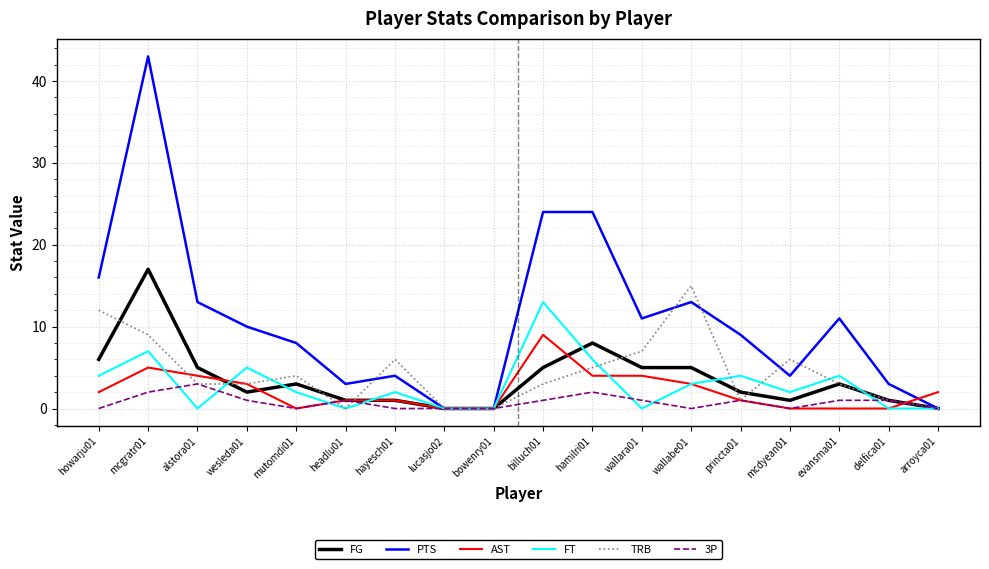

Does the chart display data point markers on the line(s)?

No